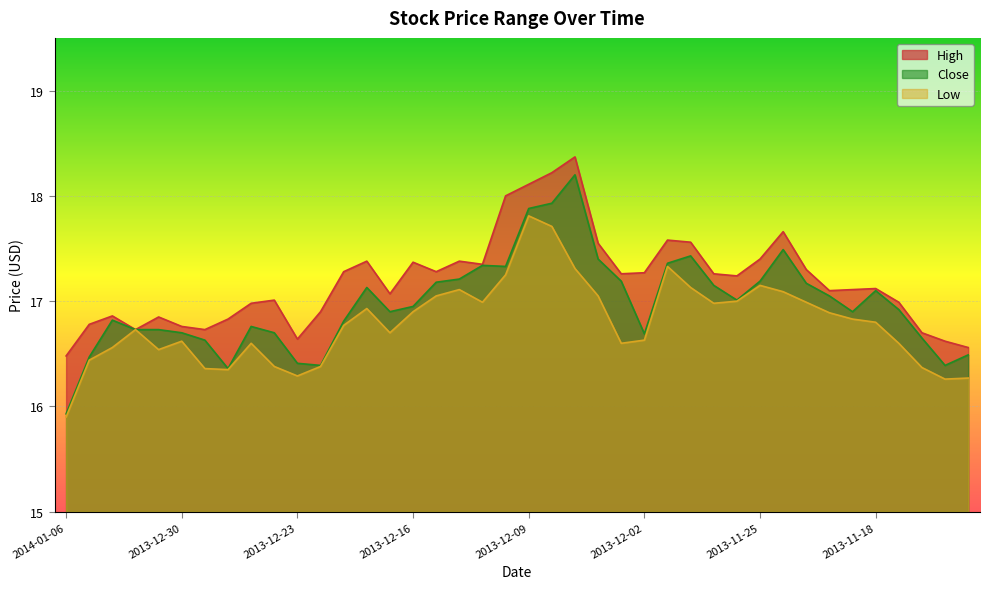

Reading left to right, transcribe all the data shown in this chart.

High: 2014-01-06=16.5	2014-01-03=16.8	2014-01-02=16.9	2014-01-01=16.7	2013-12-31=16.9	2013-12-30=16.8	2013-12-27=16.7	2013-12-26=16.8	2013-12-25=17.0	2013-12-24=17.0	2013-12-23=16.6	2013-12-20=16.9	2013-12-19=17.3	2013-12-18=17.4	2013-12-17=17.1	2013-12-16=17.4	2013-12-13=17.3	2013-12-12=17.4	2013-12-11=17.4	2013-12-10=18.0	2013-12-09=18.1	2013-12-06=18.2	2013-12-05=18.4	2013-12-04=17.6	2013-12-03=17.3	2013-12-02=17.3	2013-11-29=17.6	2013-11-28=17.6	2013-11-27=17.3	2013-11-26=17.2	2013-11-25=17.4	2013-11-22=17.7	2013-11-21=17.3	2013-11-20=17.1	2013-11-19=17.1	2013-11-18=17.1	2013-11-15=17.0	2013-11-14=16.7	2013-11-13=16.6	2013-11-12=16.6
Low: 2014-01-06=15.9	2014-01-03=16.4	2014-01-02=16.6	2014-01-01=16.7	2013-12-31=16.5	2013-12-30=16.6	2013-12-27=16.4	2013-12-26=16.4	2013-12-25=16.6	2013-12-24=16.4	2013-12-23=16.3	2013-12-20=16.4	2013-12-19=16.8	2013-12-18=16.9	2013-12-17=16.7	2013-12-16=16.9	2013-12-13=17.1	2013-12-12=17.1	2013-12-11=17.0	2013-12-10=17.2	2013-12-09=17.8	2013-12-06=17.7	2013-12-05=17.3	2013-12-04=17.1	2013-12-03=16.6	2013-12-02=16.6	2013-11-29=17.3	2013-11-28=17.1	2013-11-27=17.0	2013-11-26=17.0	2013-11-25=17.1	2013-11-22=17.1	2013-11-21=17.0	2013-11-20=16.9	2013-11-19=16.8	2013-11-18=16.8	2013-11-15=16.6	2013-11-14=16.4	2013-11-13=16.3	2013-11-12=16.3
Close: 2014-01-06=15.9	2014-01-03=16.5	2014-01-02=16.8	2014-01-01=16.7	2013-12-31=16.7	2013-12-30=16.7	2013-12-27=16.6	2013-12-26=16.4	2013-12-25=16.8	2013-12-24=16.7	2013-12-23=16.4	2013-12-20=16.4	2013-12-19=16.8	2013-12-18=17.1	2013-12-17=16.9	2013-12-16=16.9	2013-12-13=17.2	2013-12-12=17.2	2013-12-11=17.3	2013-12-10=17.3	2013-12-09=17.9	2013-12-06=17.9	2013-12-05=18.2	2013-12-04=17.4	2013-12-03=17.2	2013-12-02=16.7	2013-11-29=17.4	2013-11-28=17.4	2013-11-27=17.1	2013-11-26=17.0	2013-11-25=17.2	2013-11-22=17.5	2013-11-21=17.2	2013-11-20=17.1	2013-11-19=16.9	2013-11-18=17.1	2013-11-15=16.9	2013-11-14=16.6	2013-11-13=16.4	2013-11-12=16.5